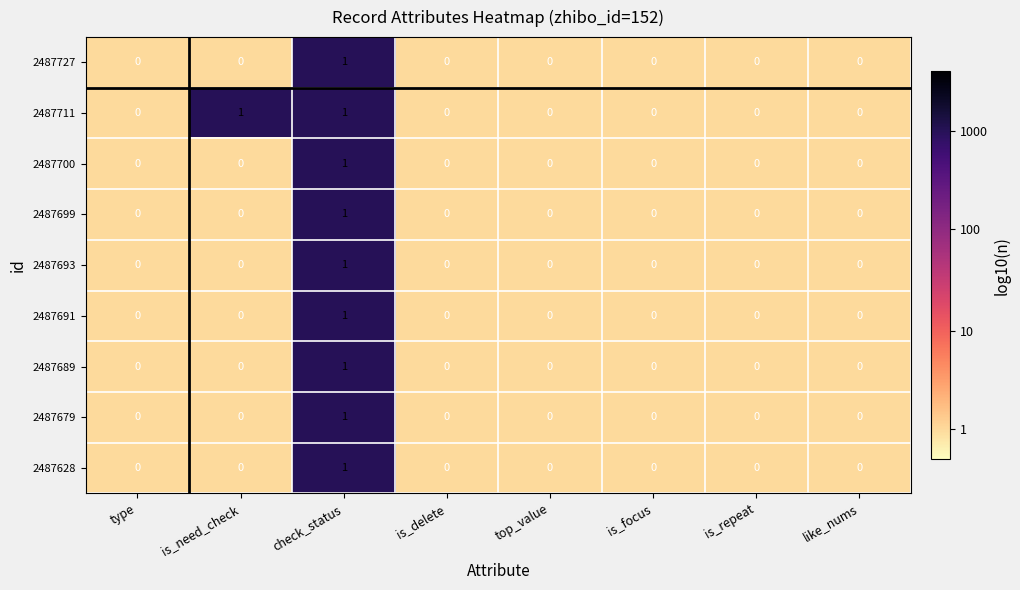

The value of 2487711 at is_repeat is 1. True or false?

False